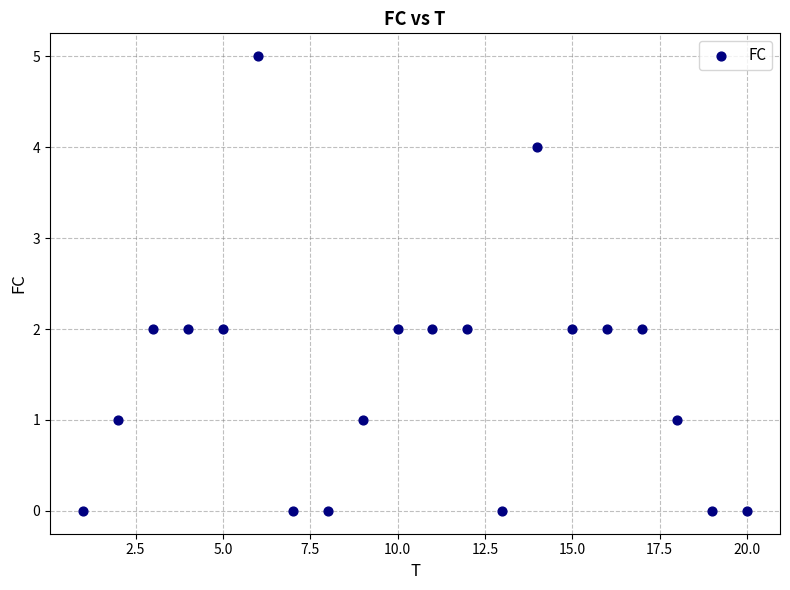

What is the range of X values (max minus min)?

19